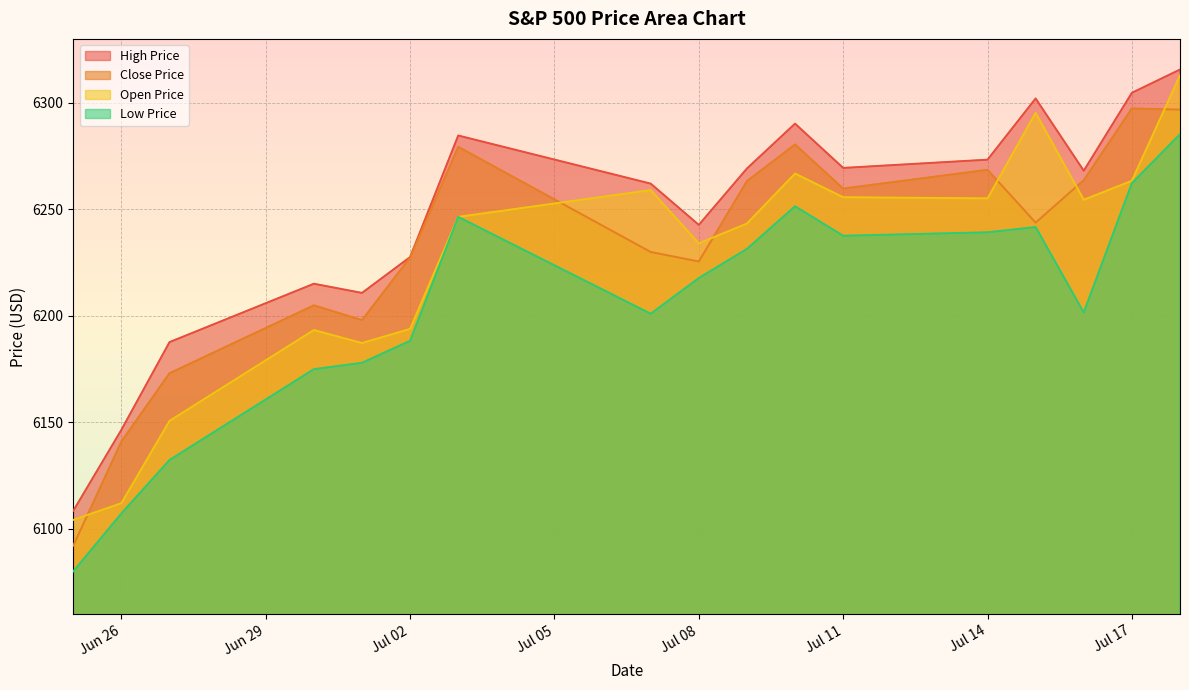

What is the greatest value displayed?

6315.6